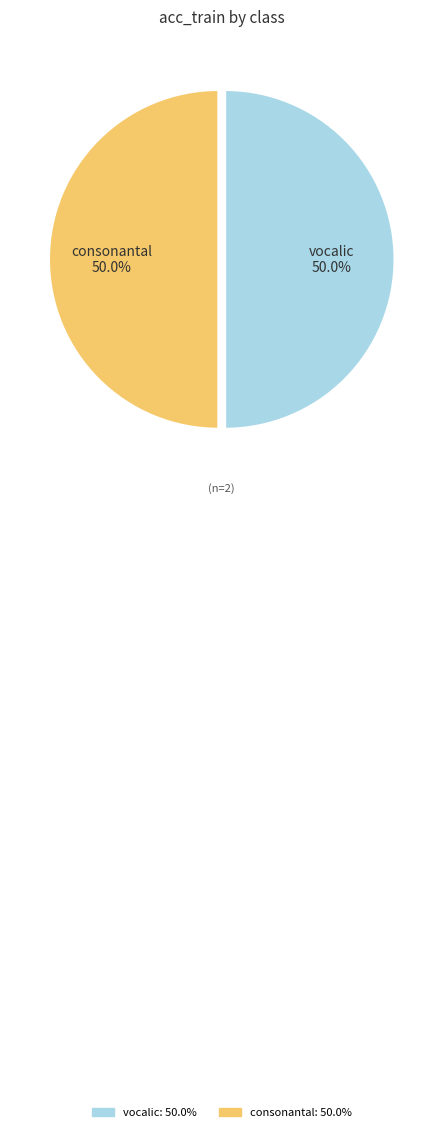

What percentage do consonantal and vocalic together represent?

100.0%